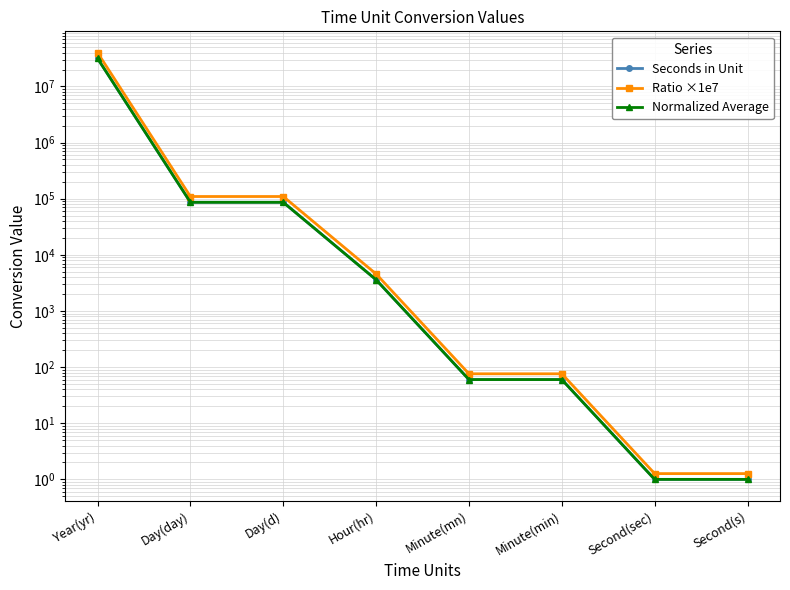

True or false: Ratio ×1e7 and Seconds in Unit intersect in this chart.

False